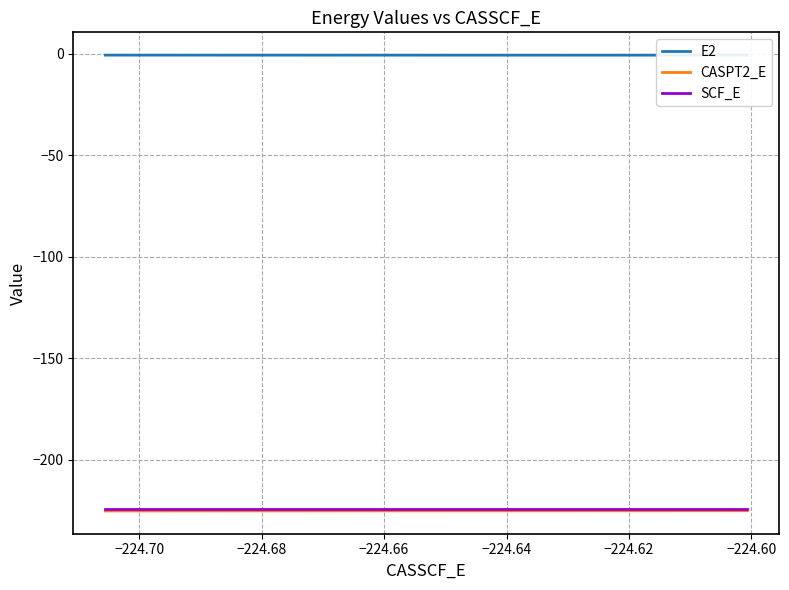

How many categories are shown in the chart?

3